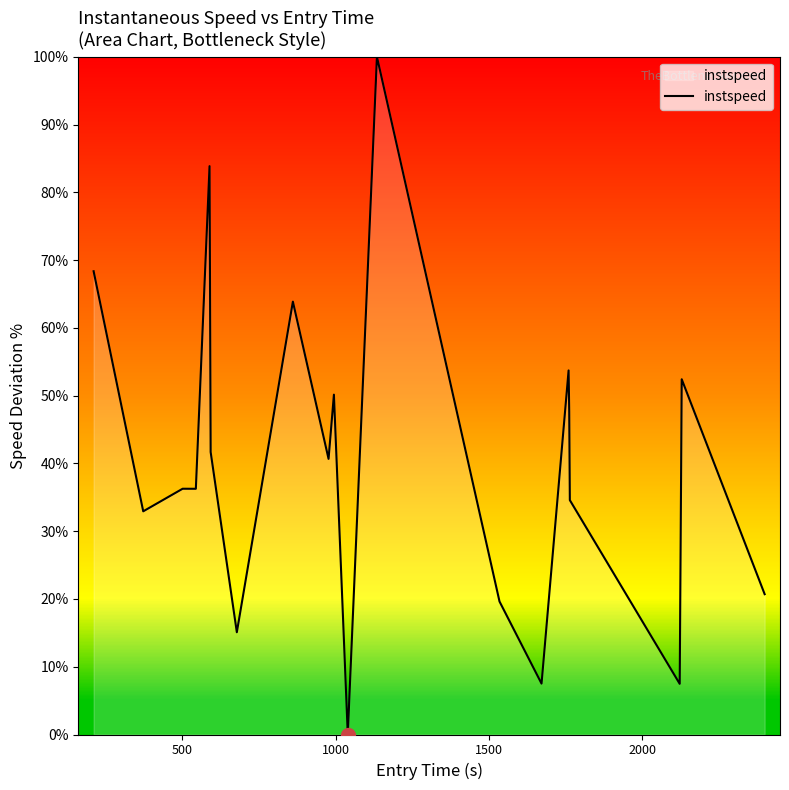

What is the maximum value shown in the chart?

100.0